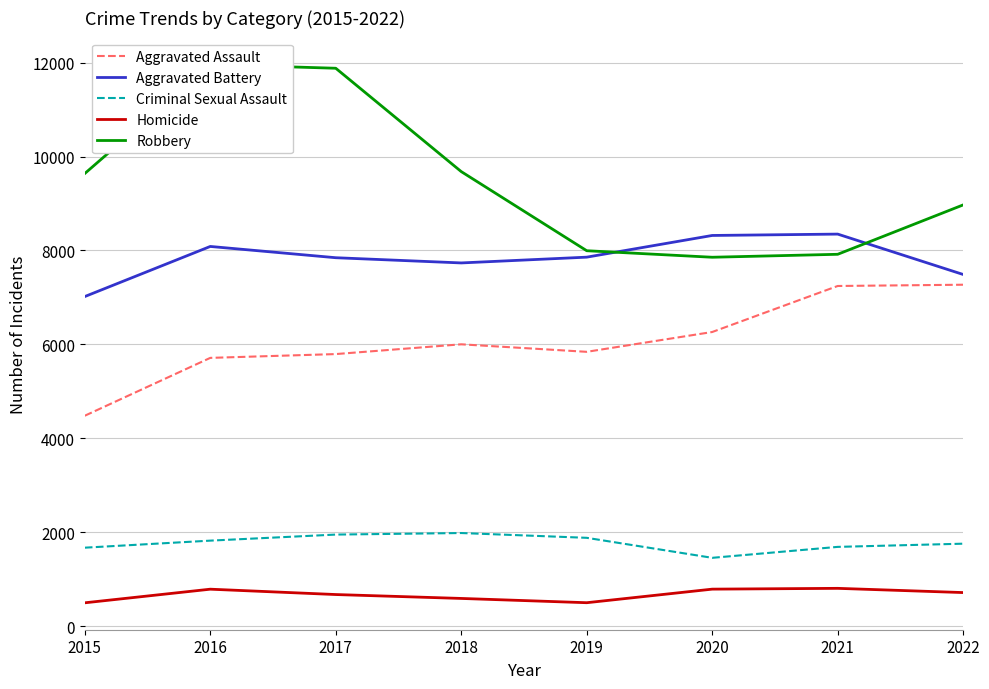

What is the greatest value displayed?

11960